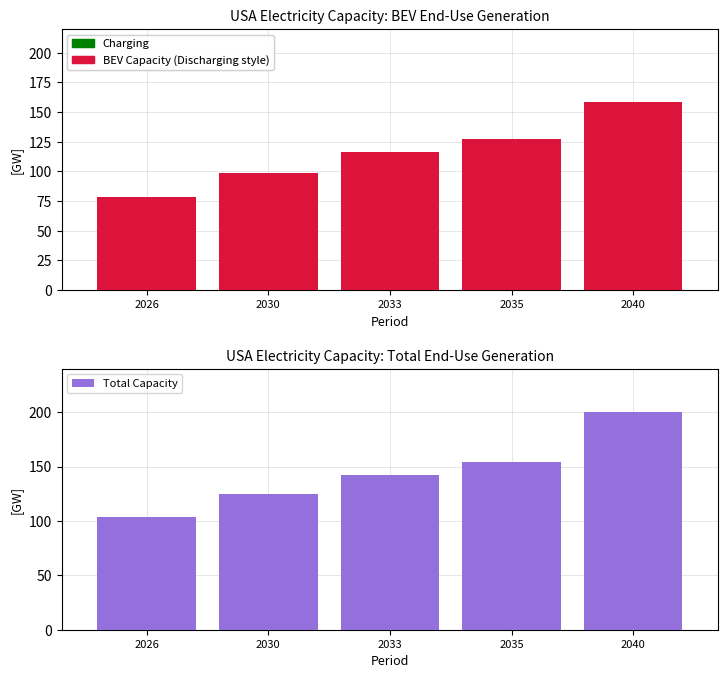

What is the value of the Total Capacity bar at the 5th from the left?

200.1